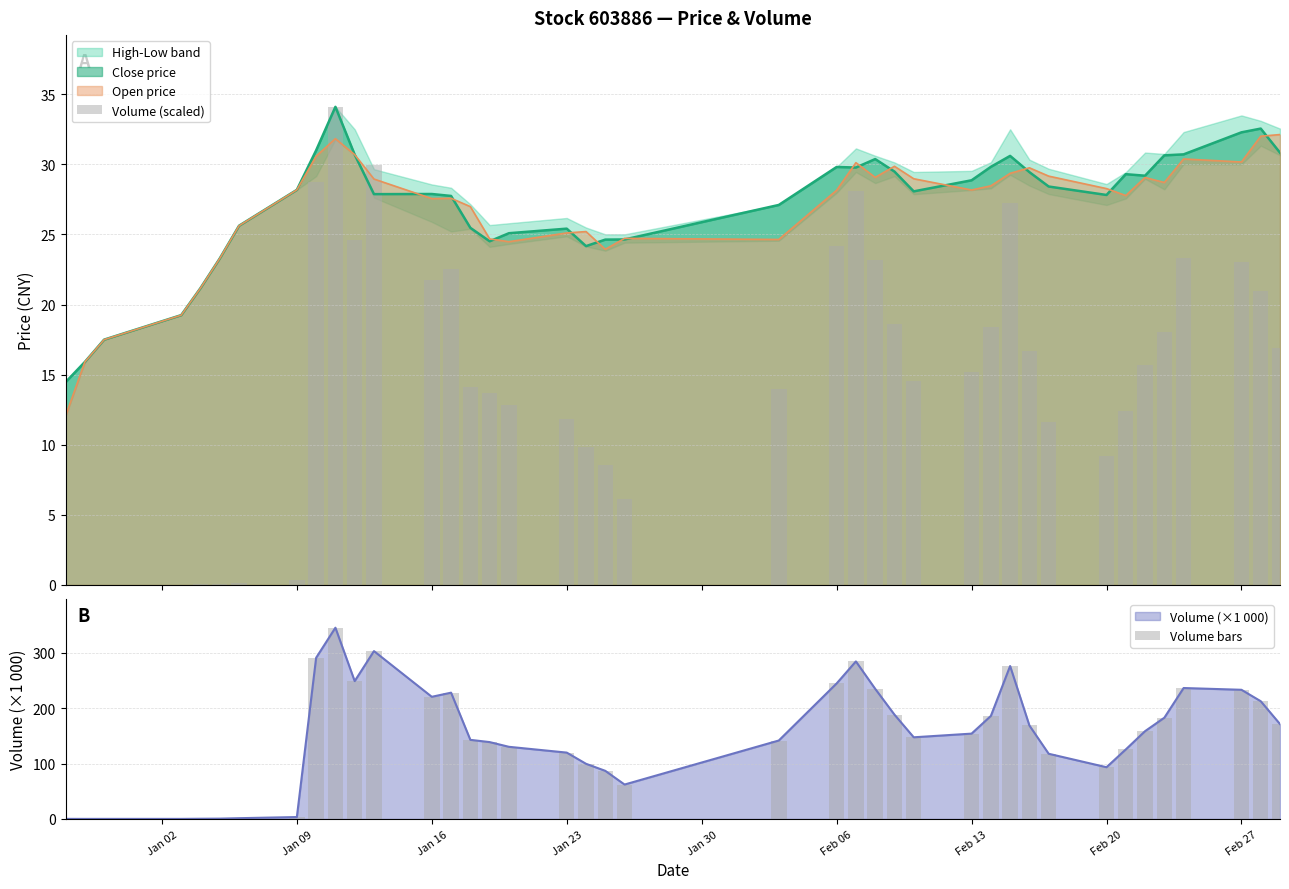

What is the highest value of the Open price series?

32.1